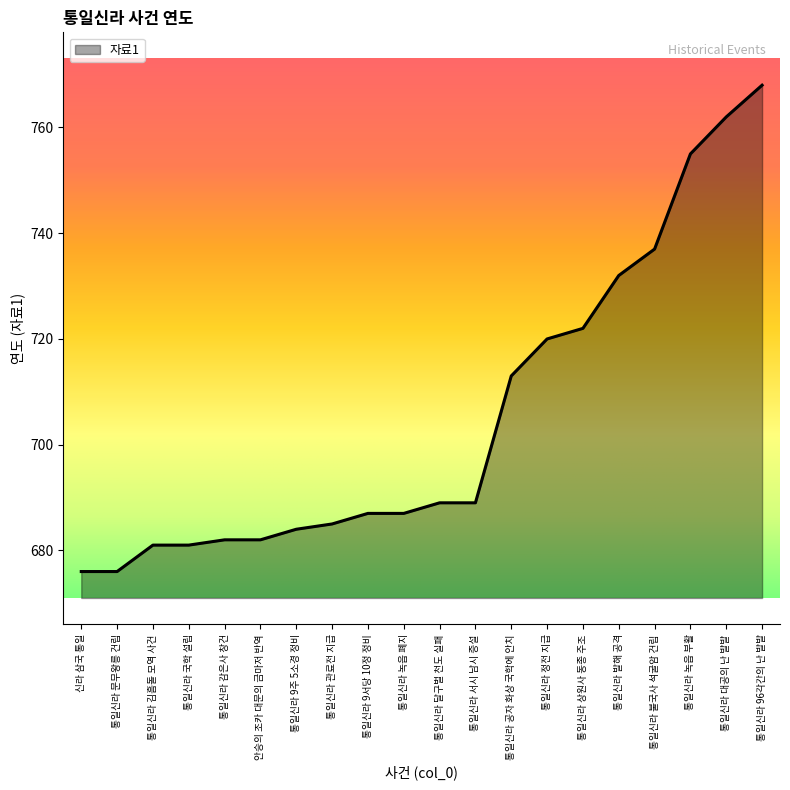

Approximately how many times larger is the value at 통일신라 불국사 석굴암 건립 compared to 통일신라 감은사 창건?

1.1